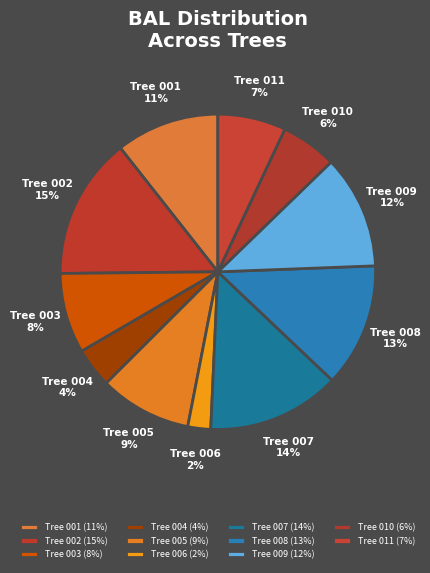

Is there any slice that represents more than half of the pie?

No